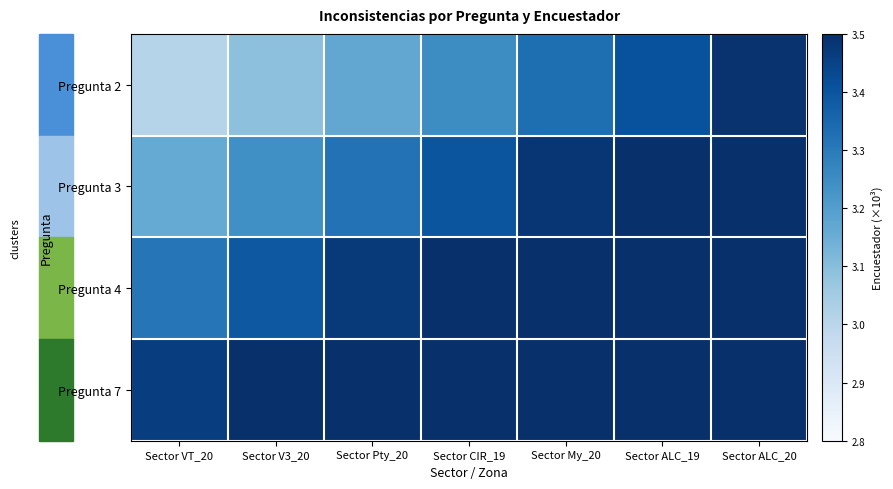

Rank the series by their maximum value, from lowest to highest.

Pregunta 2, Pregunta 3, Pregunta 4, Pregunta 7